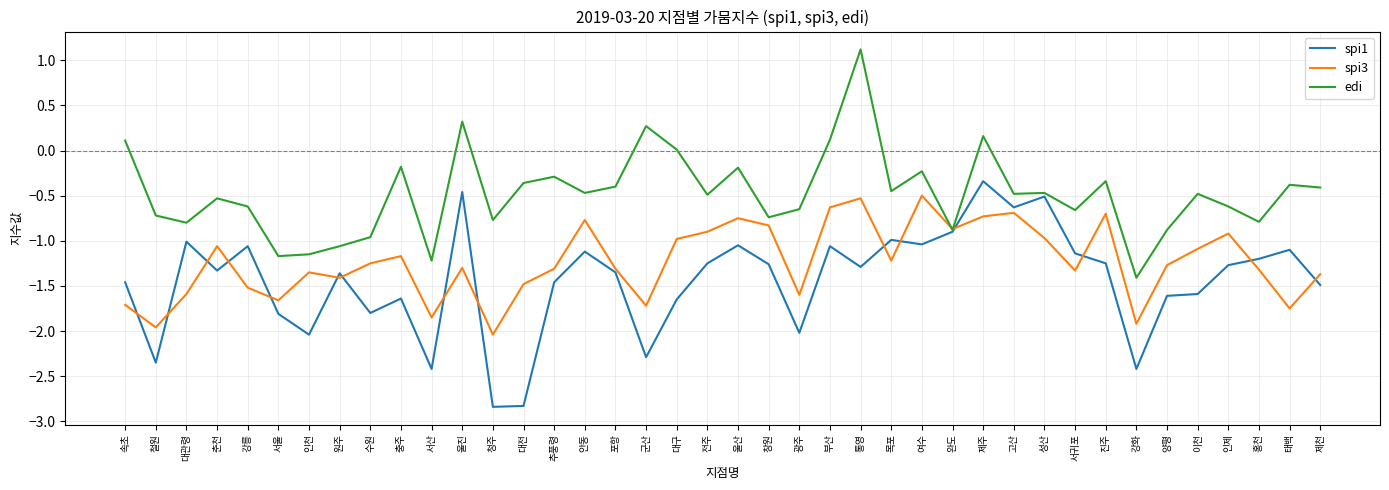

Which series changed the most between 창원 and 성산?

spi1